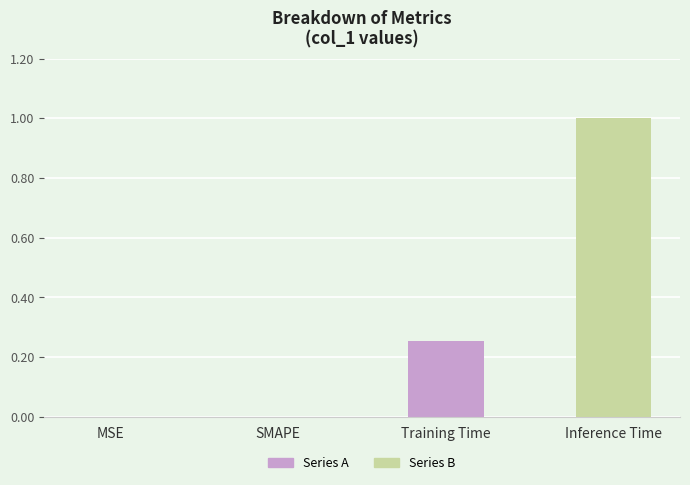

What is the greatest value displayed?

1.0